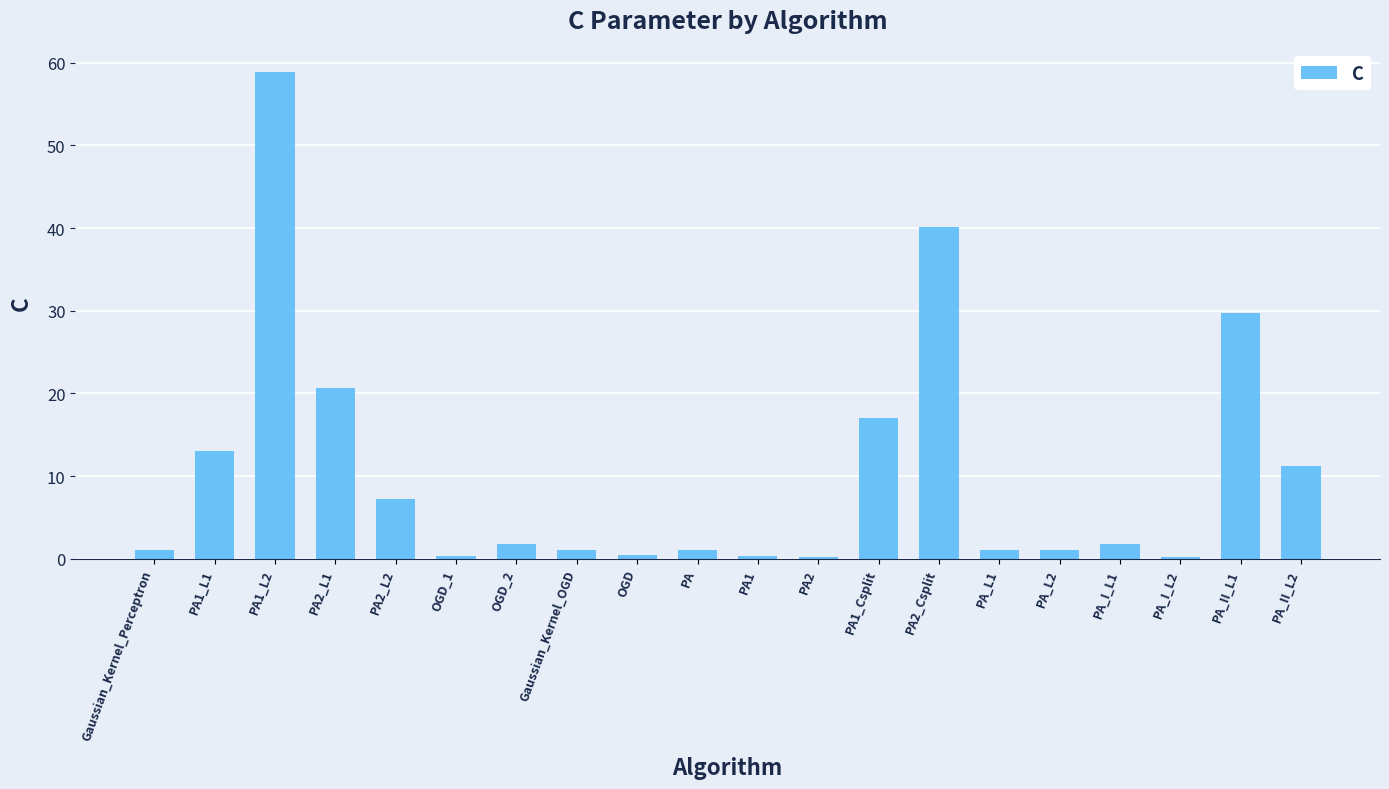

Which label corresponds to the largest value in the chart?

PA1_L2